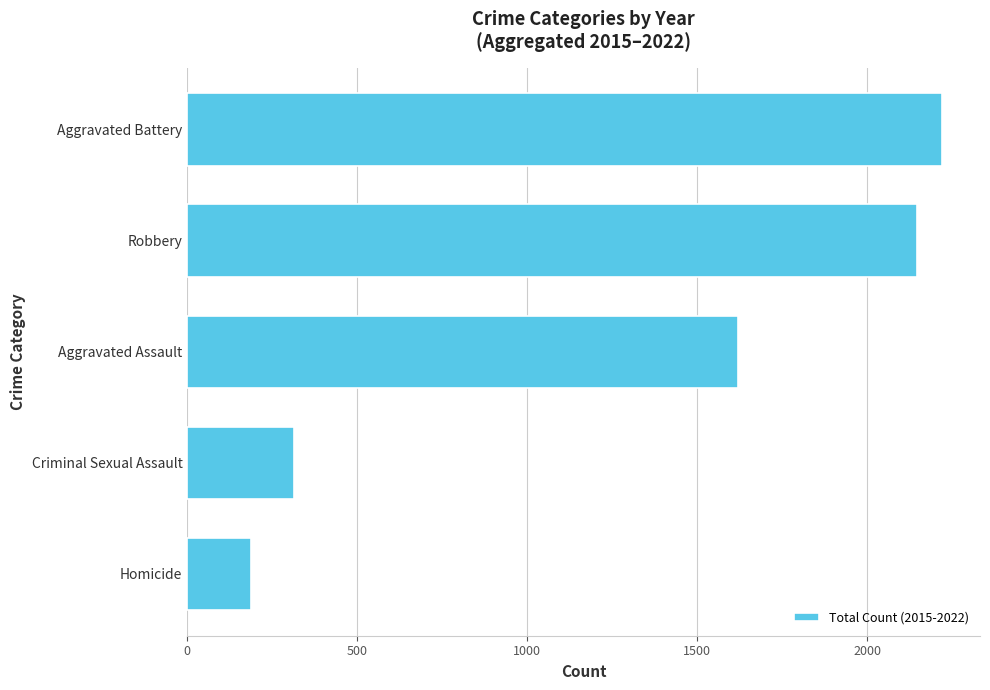

What is the difference between the second highest and second lowest values?

1832